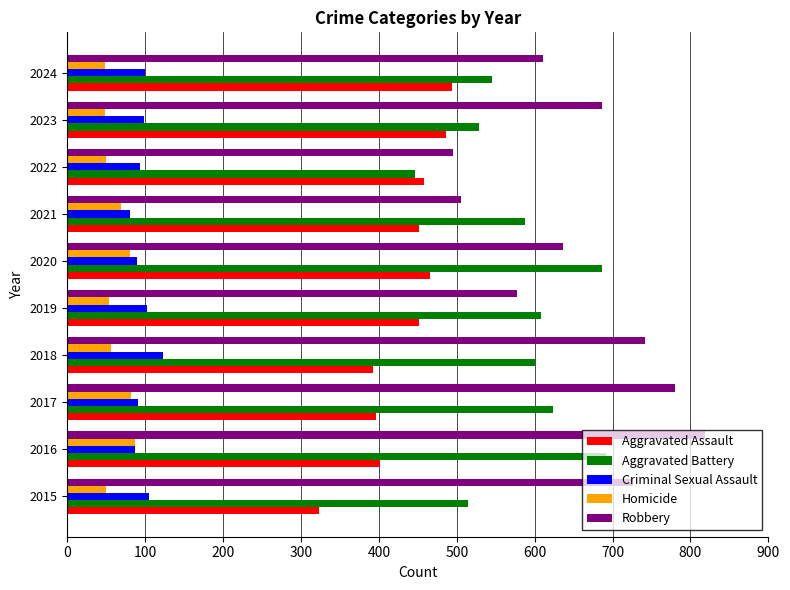

What is the greatest value displayed?

819